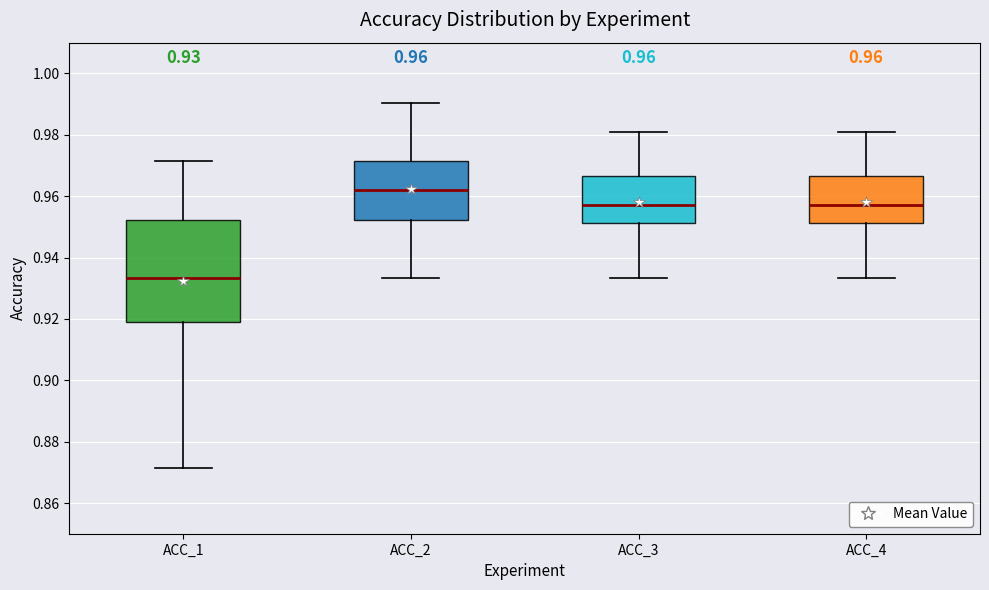

Comparing the boxes themselves (not the whiskers), which one is the tallest?

ACC_1